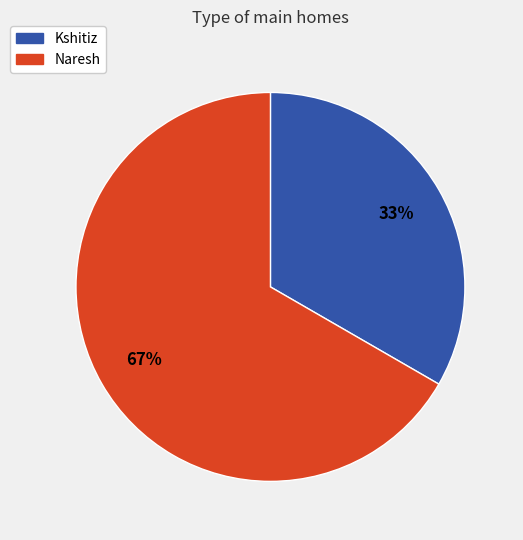

Is it true that Naresh is 52% of the pie?

False